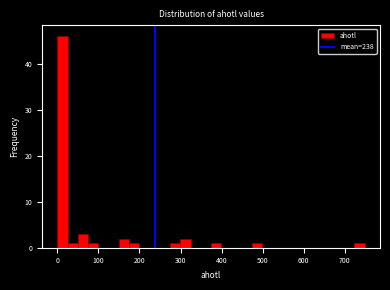

Around what value on the x-axis is the tallest bar? Give the approximate position of its centre, as read against the axis.

10